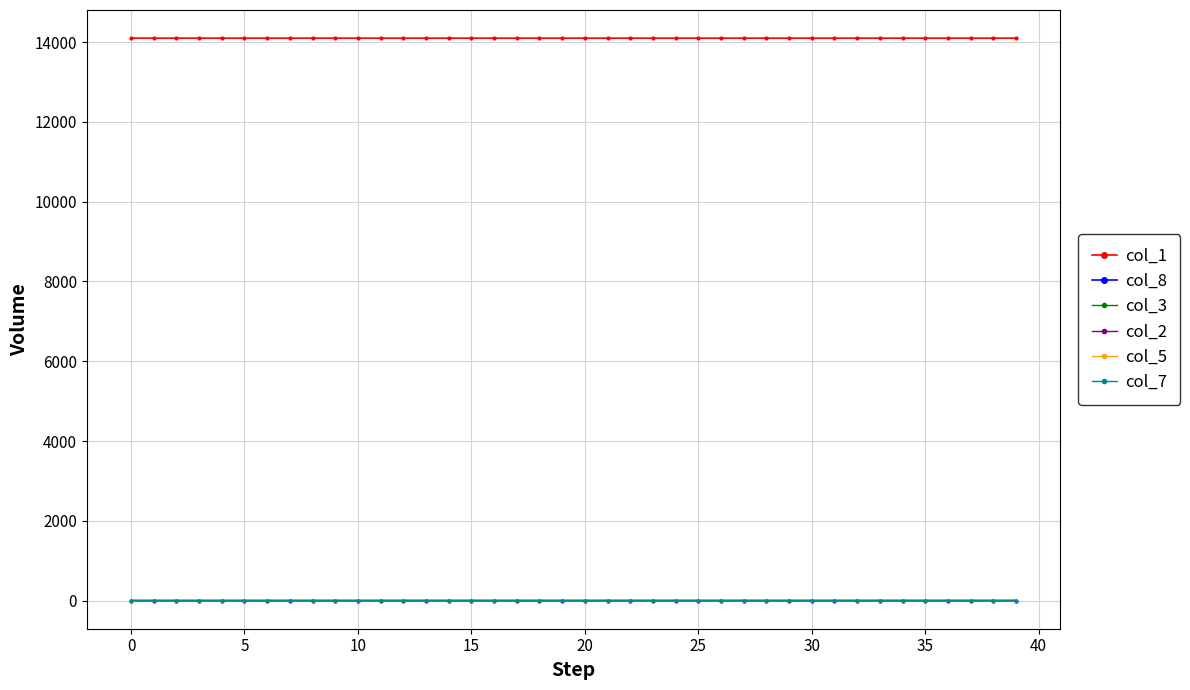

How many col_3 values are between 0 and 1?

40